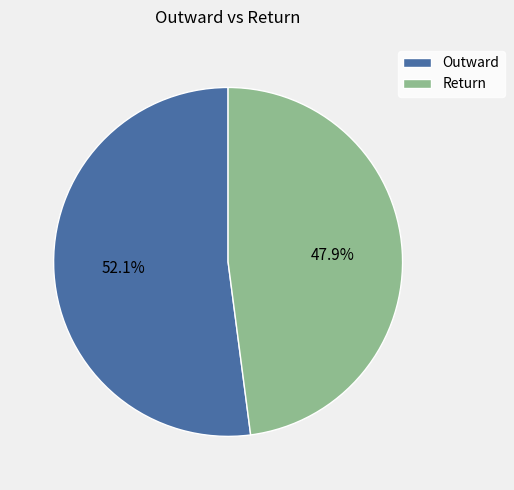

To the nearest percent, what is the difference between the largest and smallest slice percentages?

4%